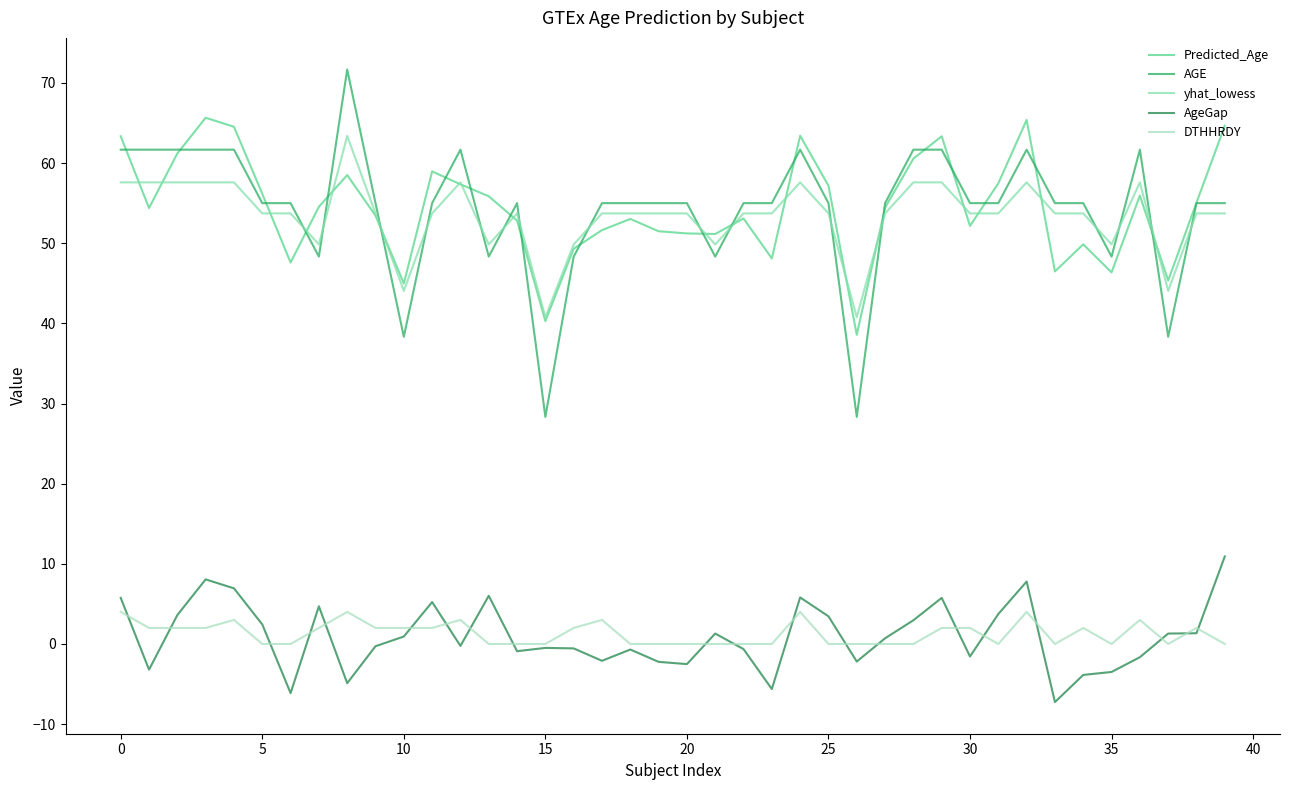

In AgeGap, how many points are lower than both neighbors (excluding endpoints)?

11